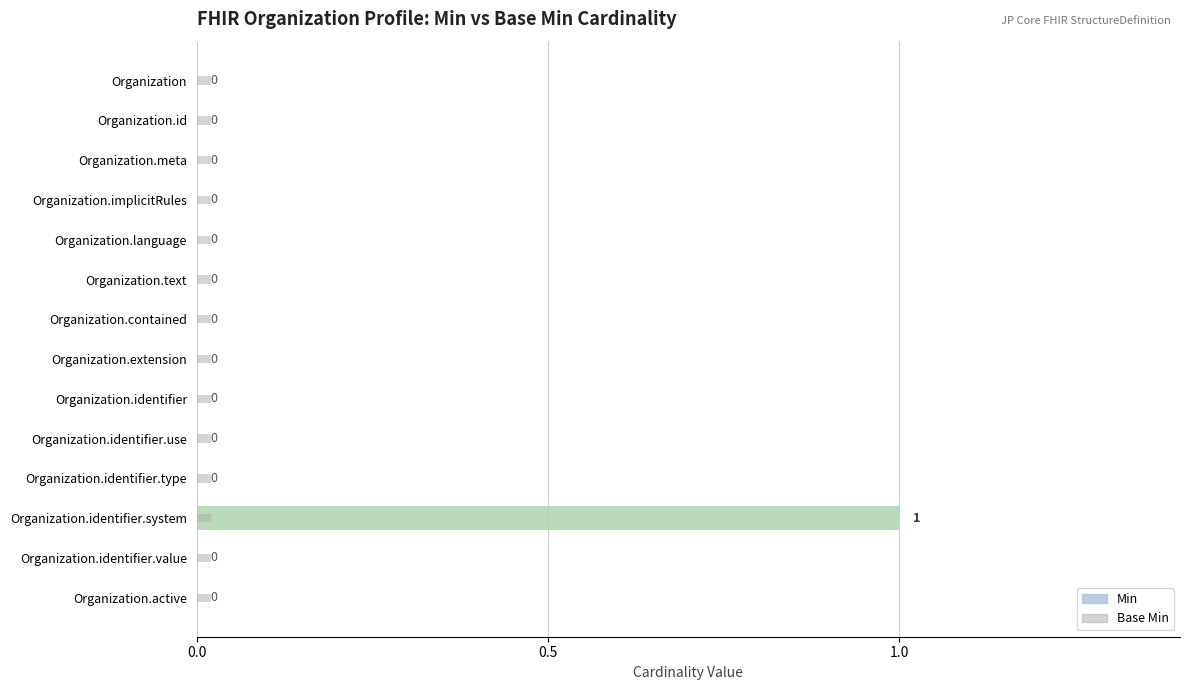

How many categories are shown in the chart?

14